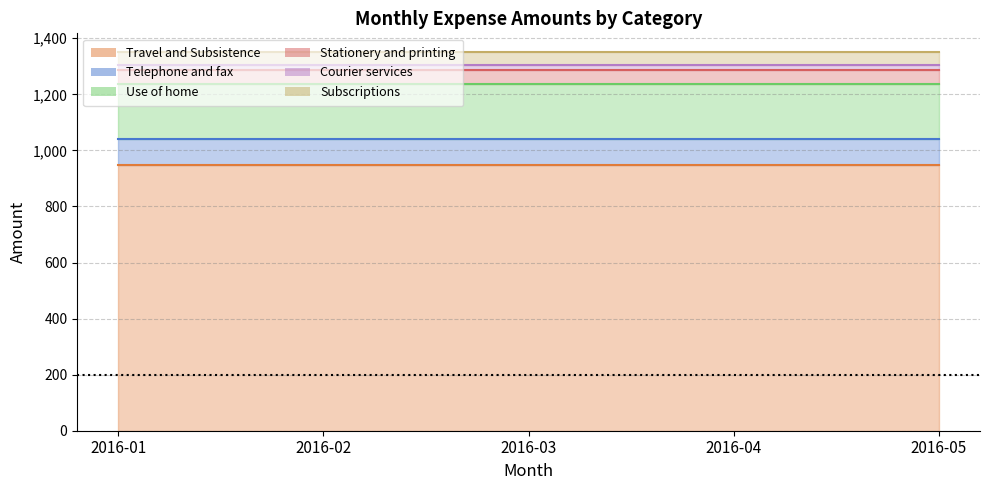

The Courier services series shows 9 at 2016-05. True or false?

False